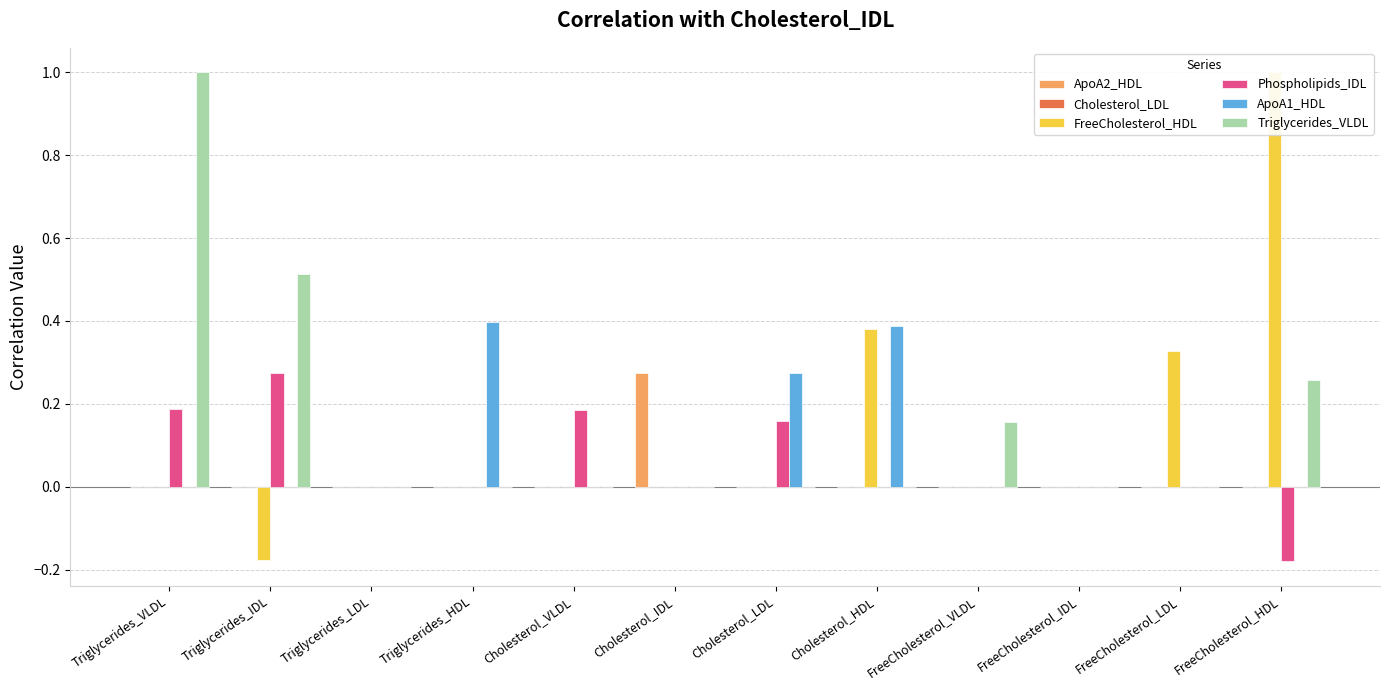

Which series changed the most between Triglycerides_VLDL and FreeCholesterol_HDL?

FreeCholesterol_HDL